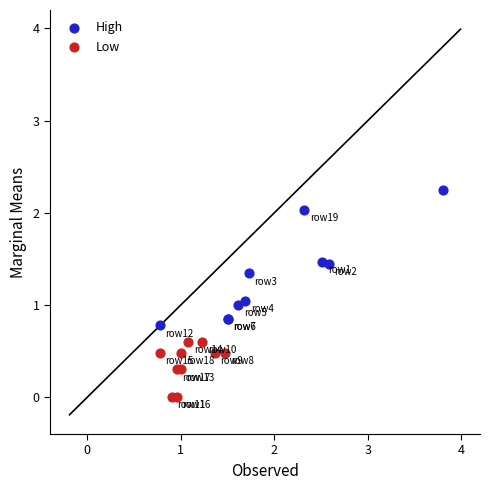

Which series contains the highest Y value?

High